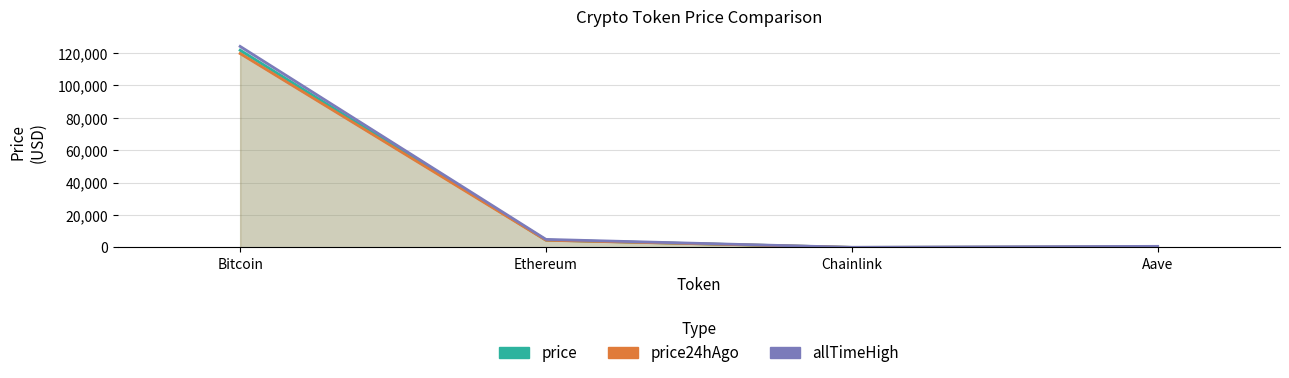

In price, how many points are lower than both neighbors (excluding endpoints)?

1